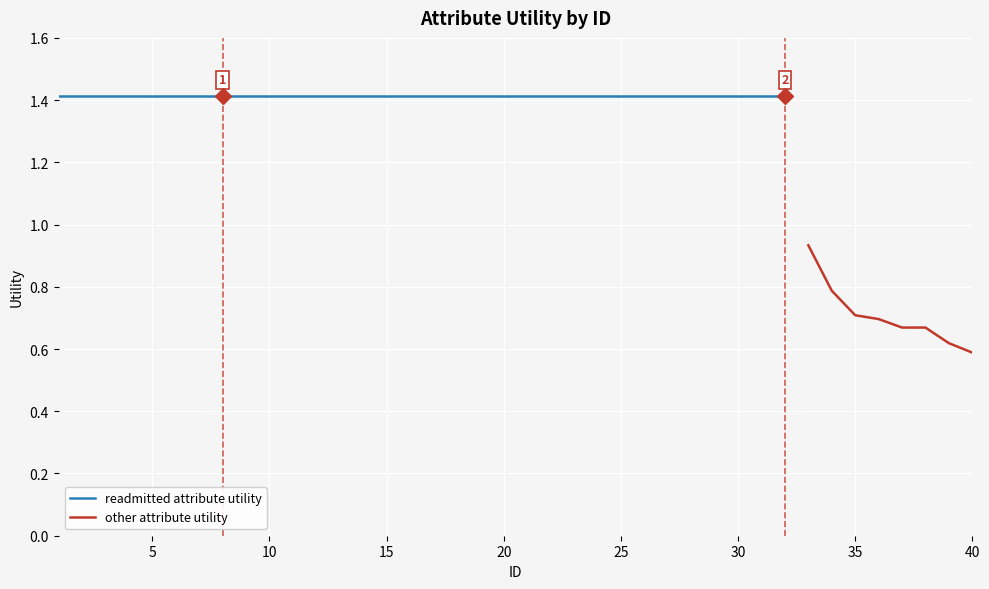

List the labels in order of value, smallest first.

40, 39, 38, 37, 36, 35, 34, 33, 1, 2, 3, 4, 5, 6, 7, 8, 9, 10, 11, 12, 13, 14, 15, 16, 17, 18, 19, 20, 21, 22, 23, 24, 25, 26, 27, 28, 29, 30, 31, 32